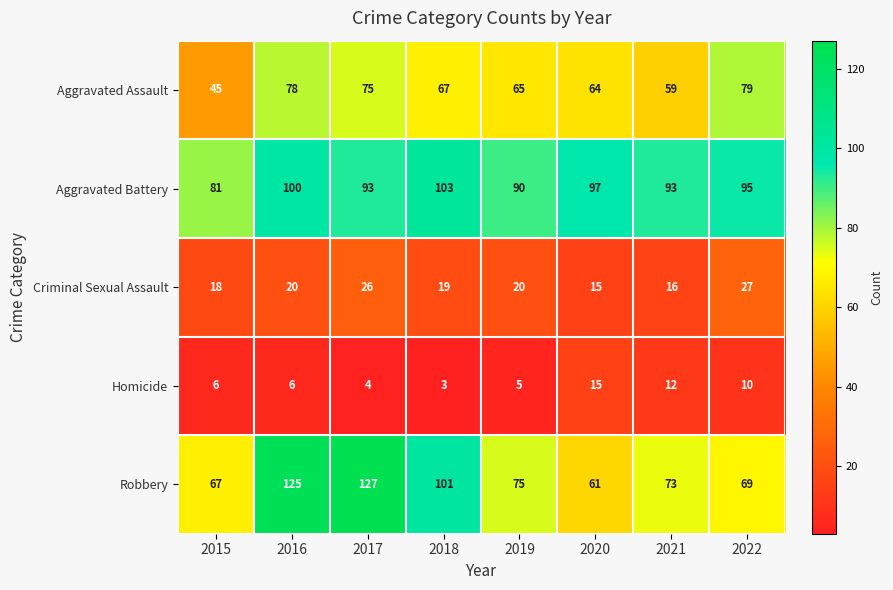

What is the difference between the maximum and minimum values in the Aggravated Assault series?

34